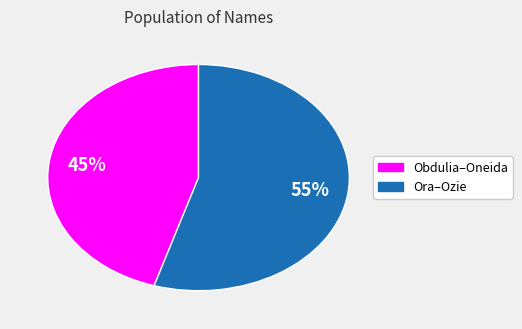

How many slices are in this pie chart?

2